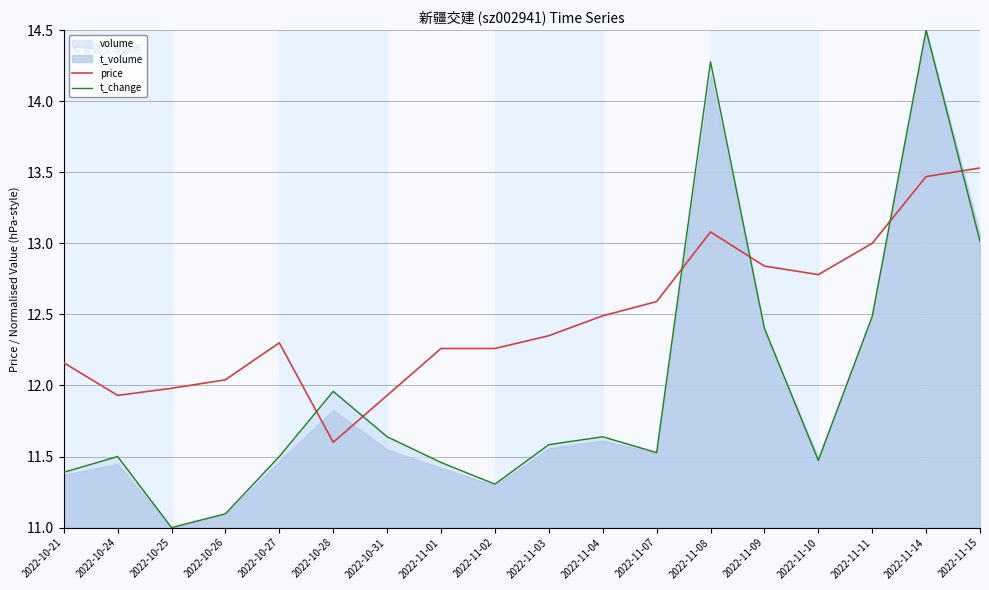

Does the chart display data point markers on the line(s)?

No